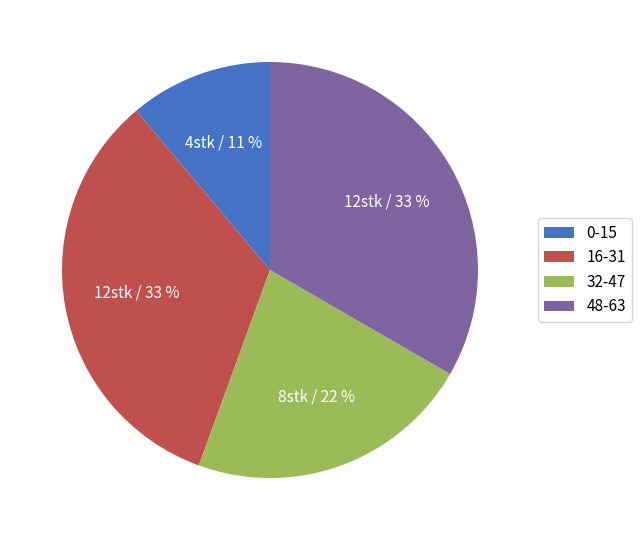

Does any single category account for the majority?

No